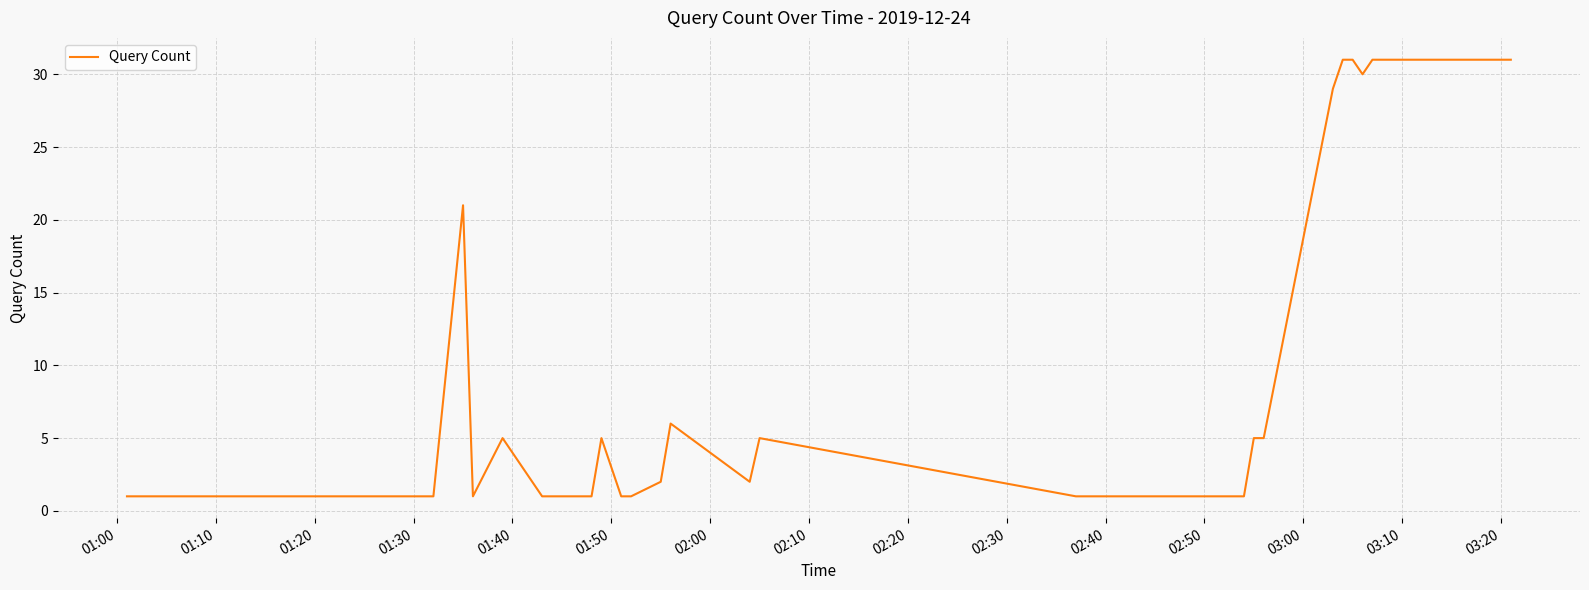

How many categories are shown in the chart?

40